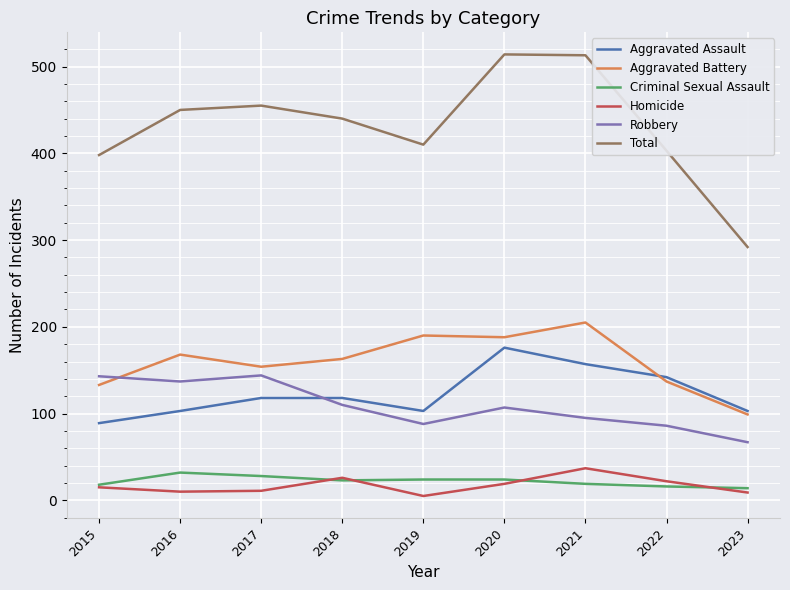

Which series has the largest range (max minus min)?

Total